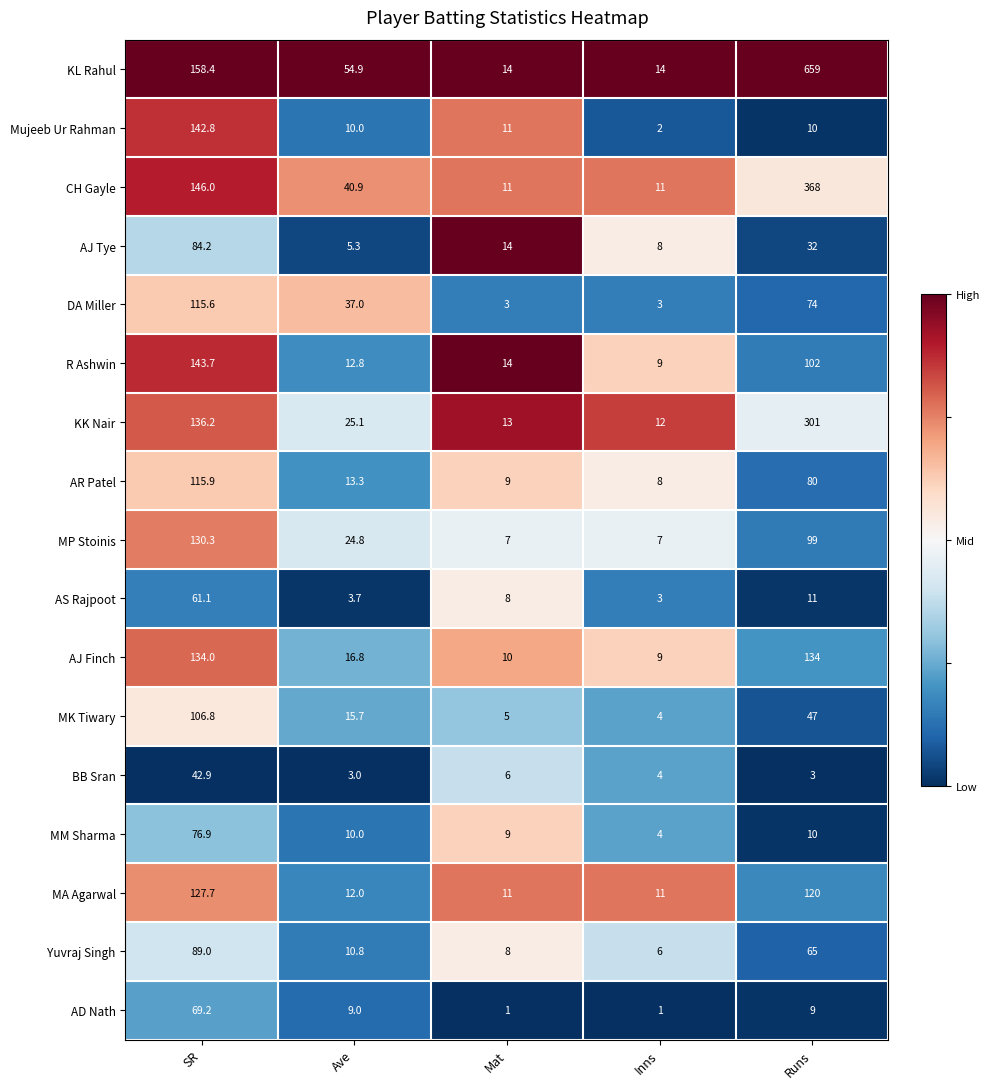

What is the average value of the DA Miller series?

46.5